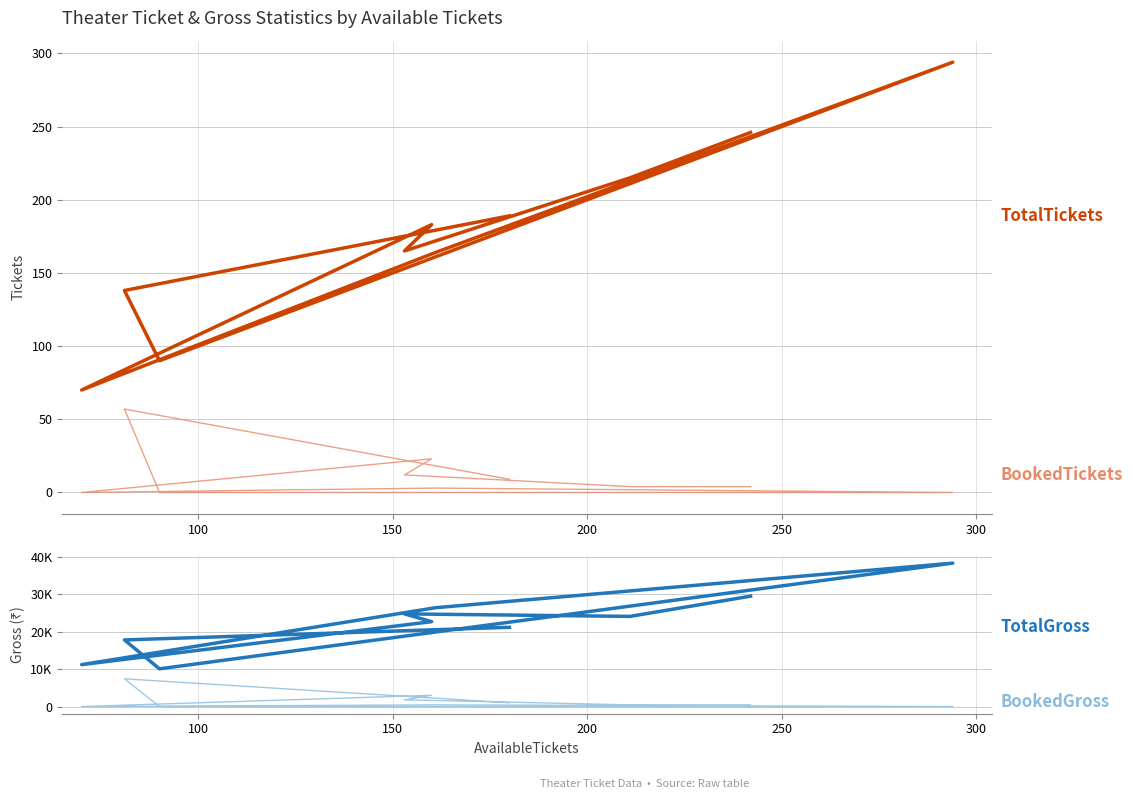

True or false: TotalGross has more than 2 points higher than both neighbors.

False